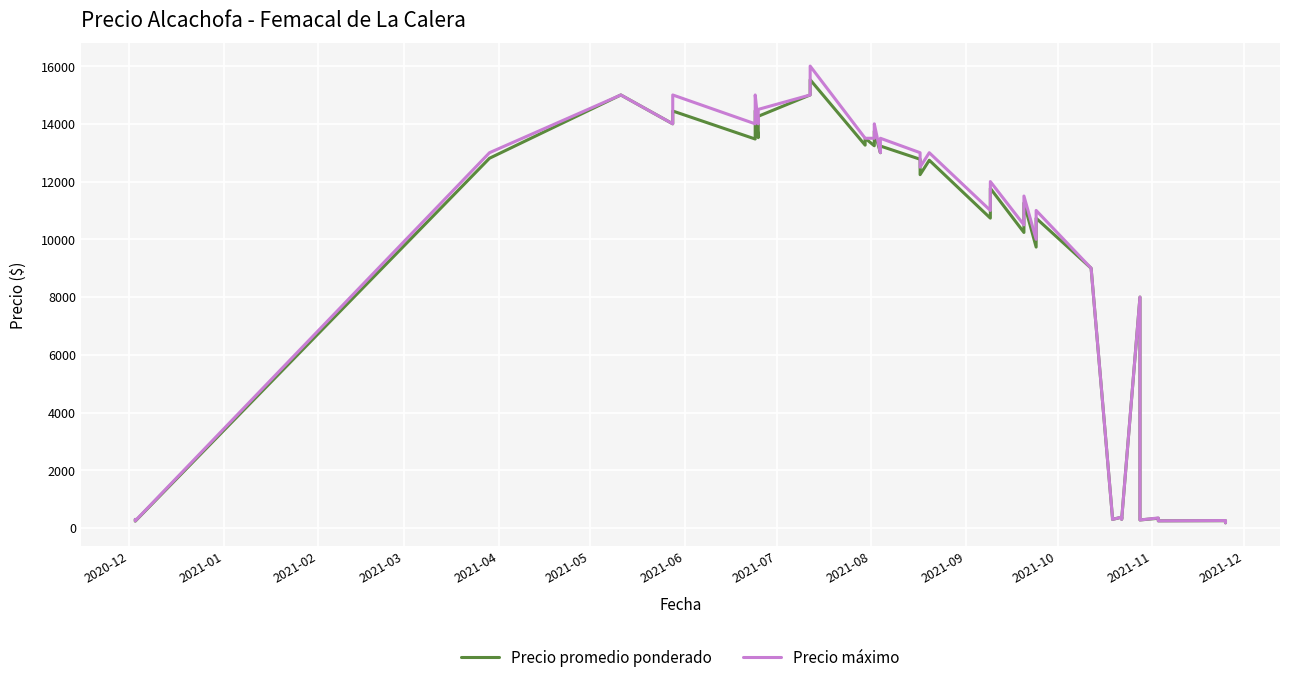

What is the value of the Precio máximo point at the 20th from the left?

12500